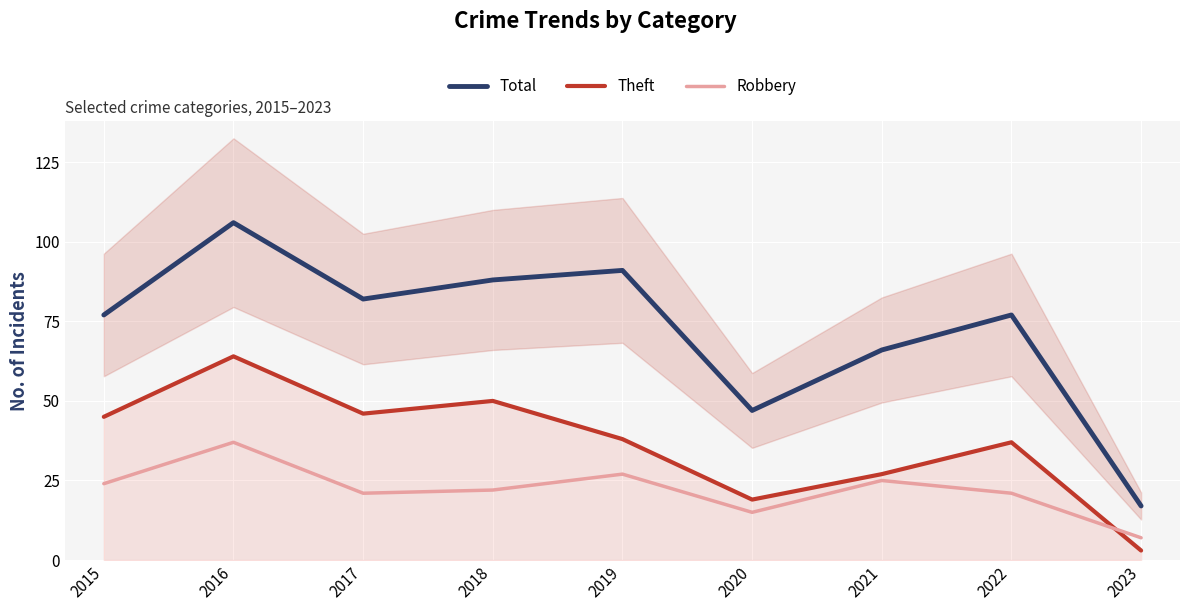

At which label is Theft closest to 33?

2022